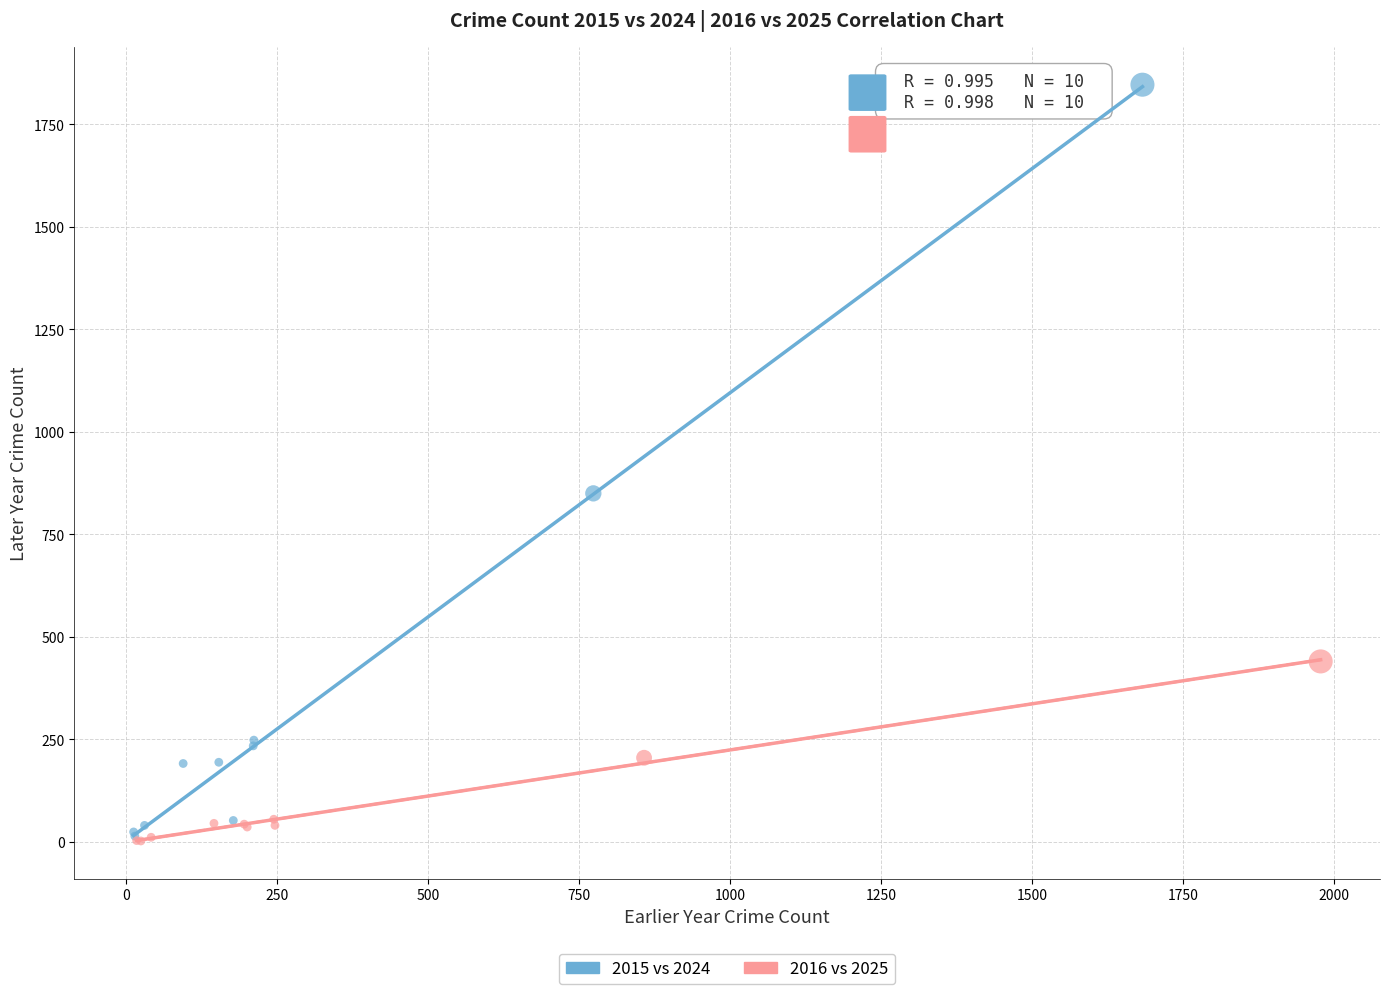

Which series has the widest spread of Y values?

2015 vs 2024